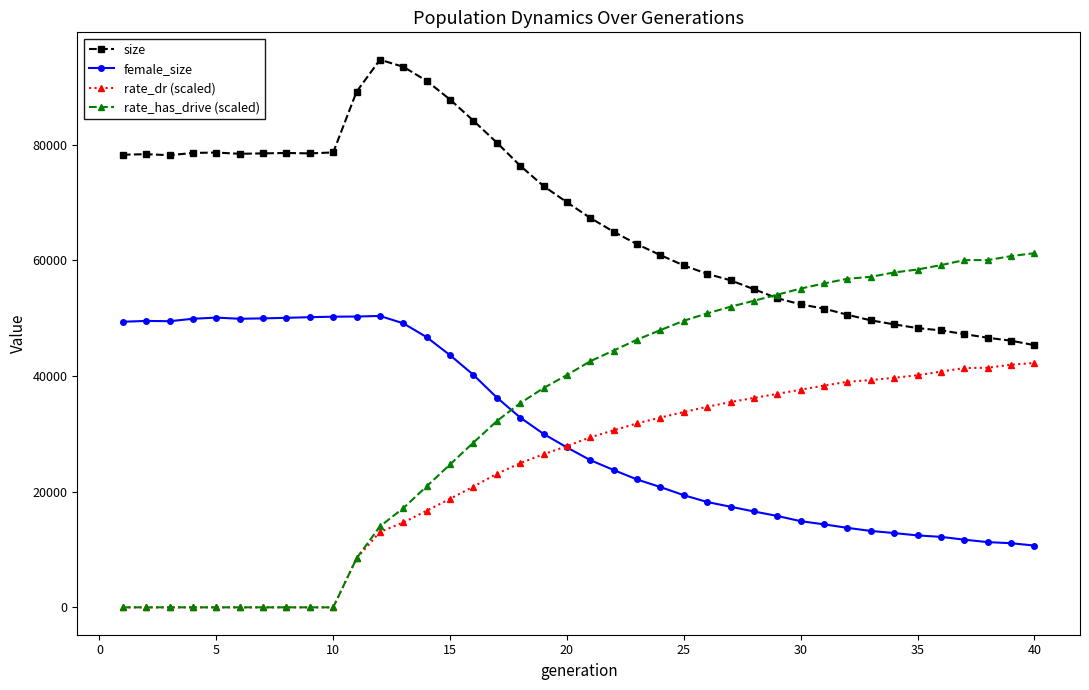

List the series in order of their peak value, lowest first.

rate_dr (scaled), female_size, rate_has_drive (scaled), size